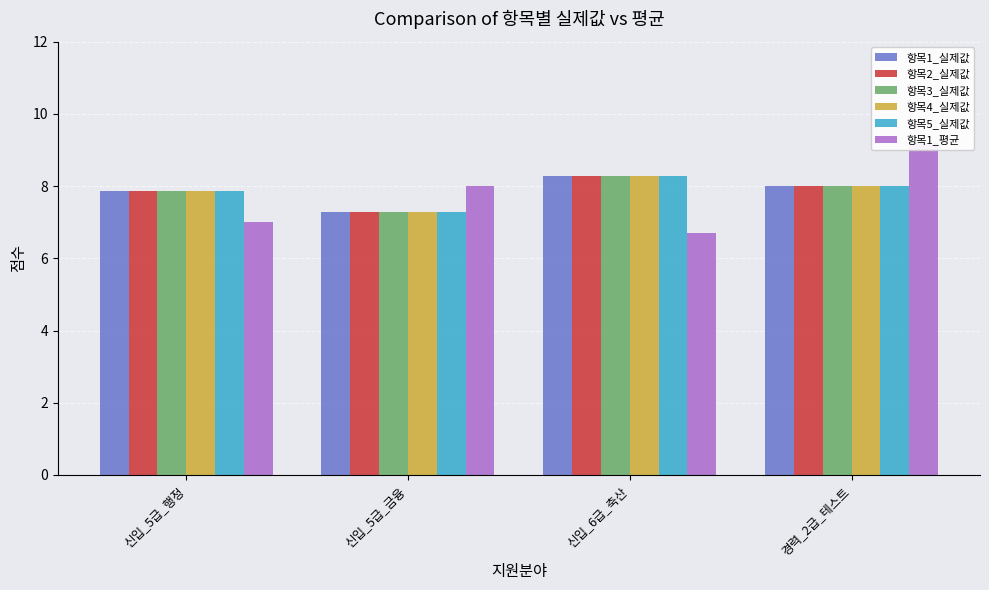

List the series in order of their peak value, lowest first.

항목1_실제값, 항목2_실제값, 항목3_실제값, 항목4_실제값, 항목5_실제값, 항목1_평균